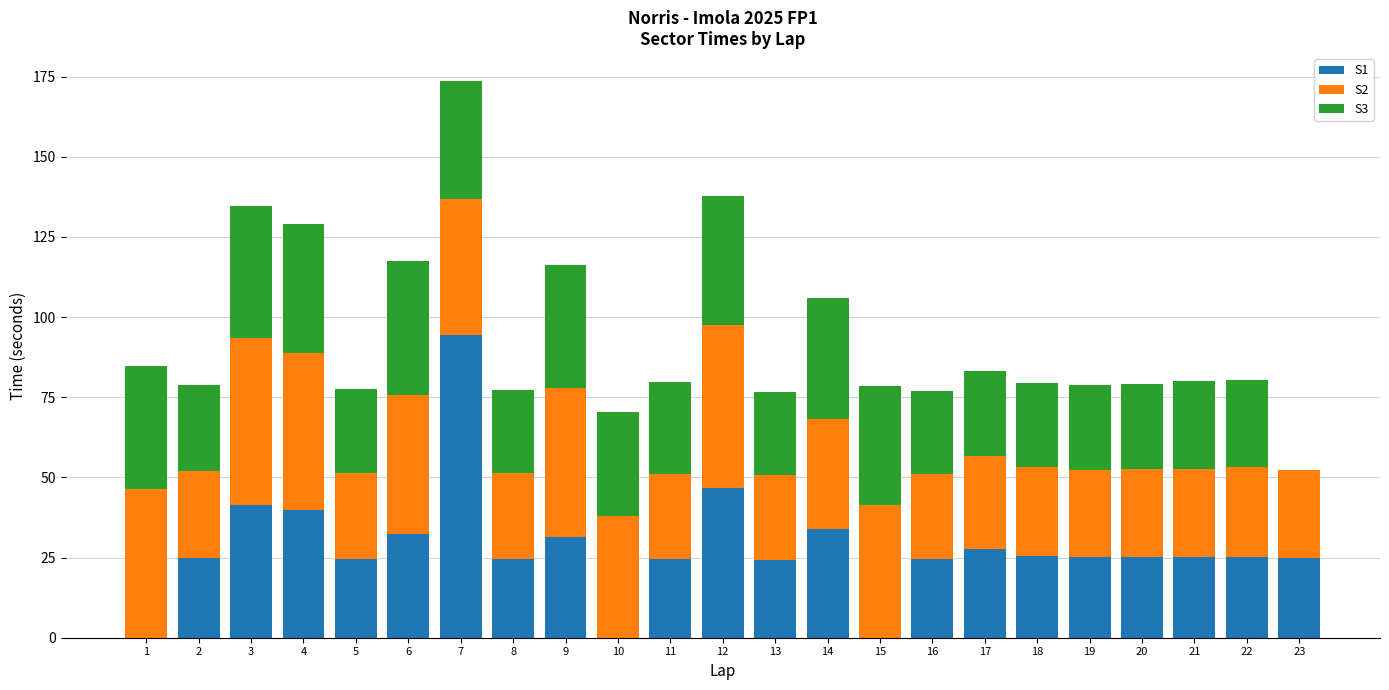

At which category is the sum across all series the highest?

7